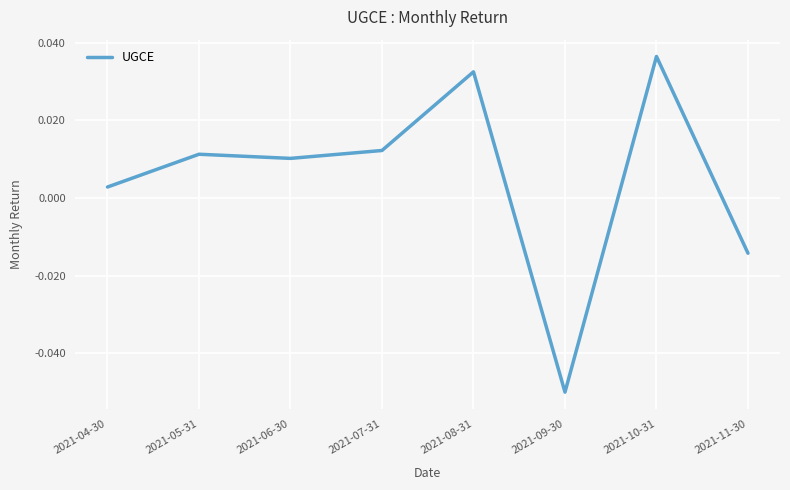

Where is the data nearest to the value 0?

2021-04-30